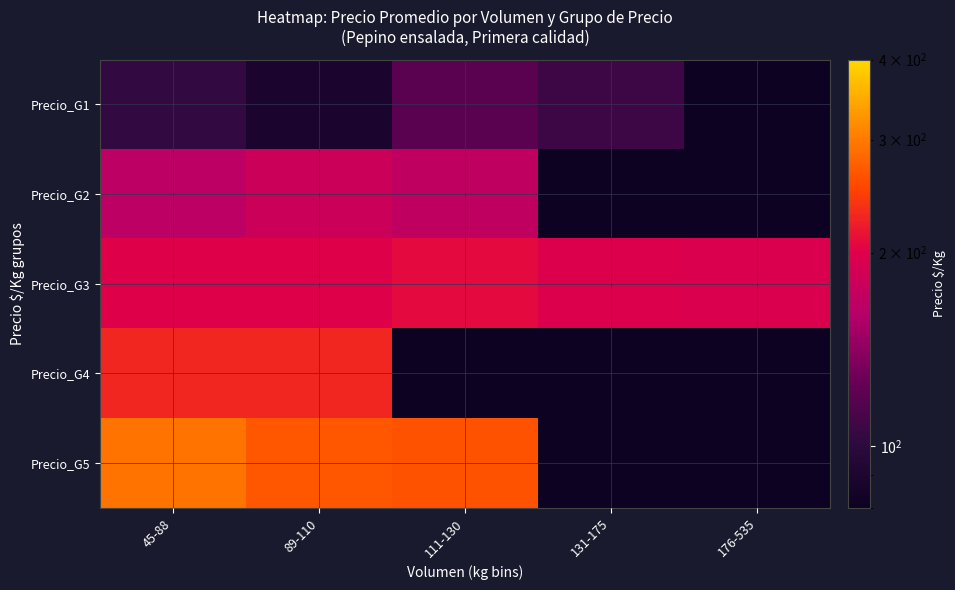

Read the Precio_G2 value at 45-88.

166.0